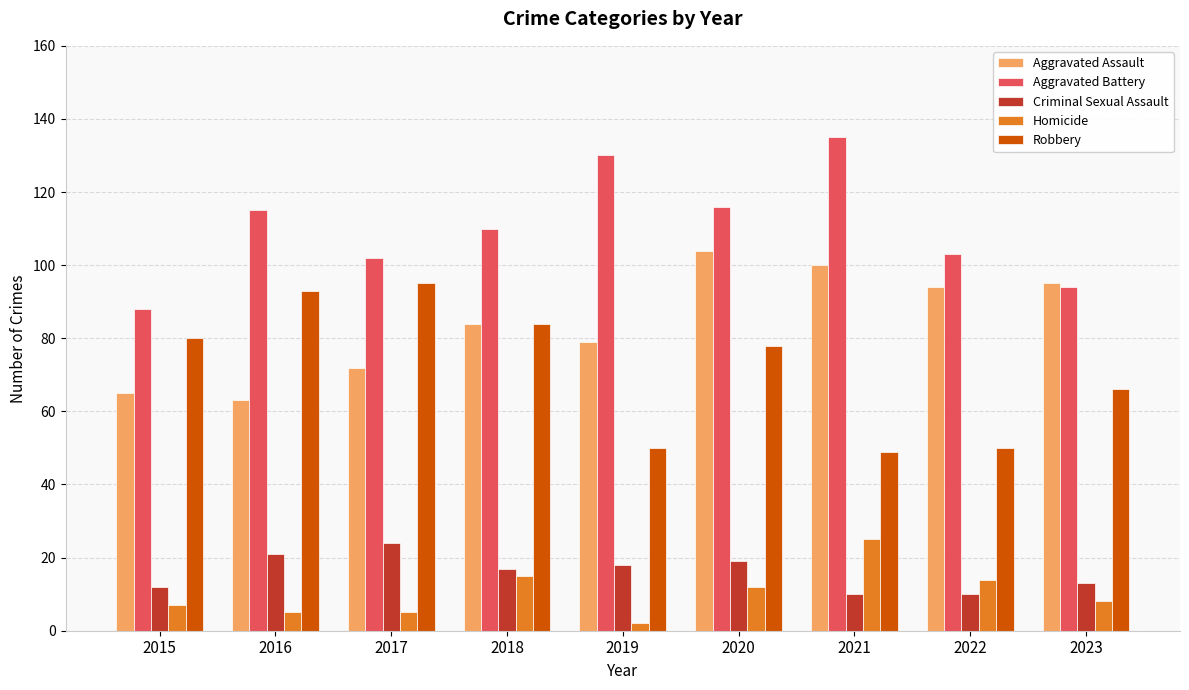

Read the Aggravated Battery value at 2022.

103